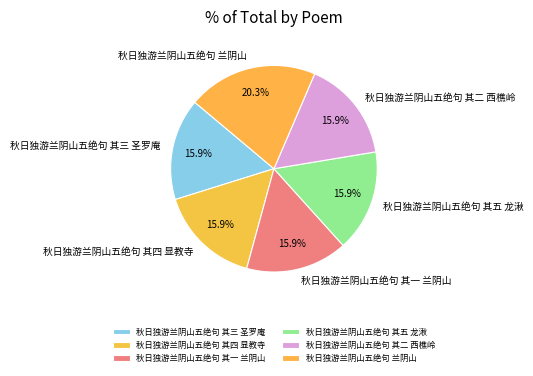

Does 秋日独游兰阴山五绝句 其五 龙湫 represent more than half of the total?

No